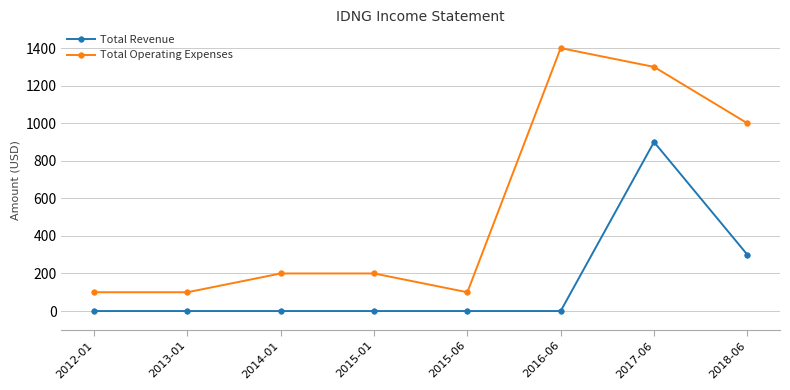

Reading left to right, extract all data points from this chart.

Total Revenue: 2012-01=0	2013-01=0	2014-01=0	2015-01=0	2015-06=0	2016-06=0	2017-06=900	2018-06=300
Total Operating Expenses: 2012-01=100	2013-01=100	2014-01=200	2015-01=200	2015-06=100	2016-06=1400	2017-06=1300	2018-06=1000